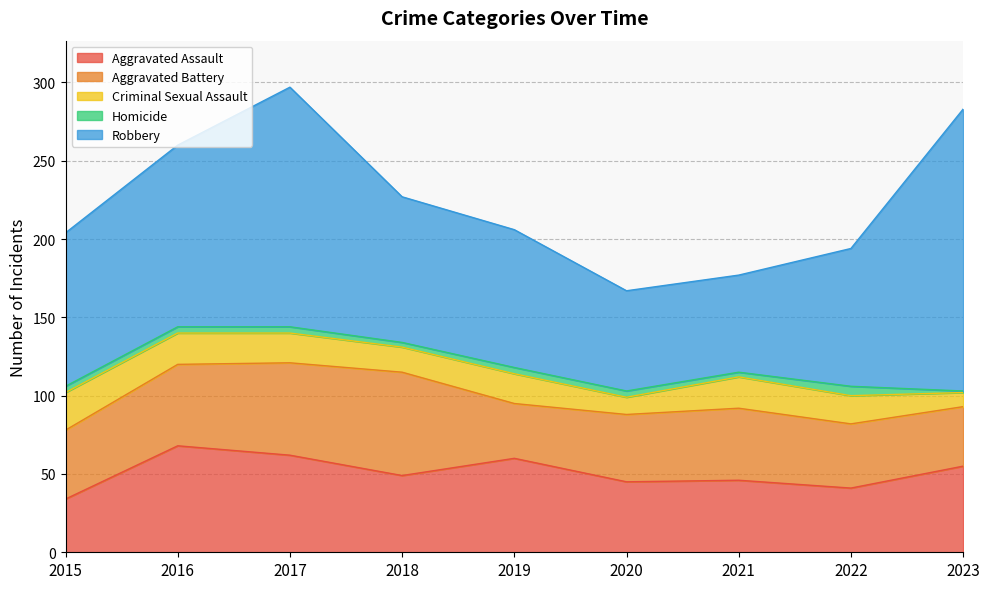

True or false: Aggravated Battery has a value of 61 at 2020.

False